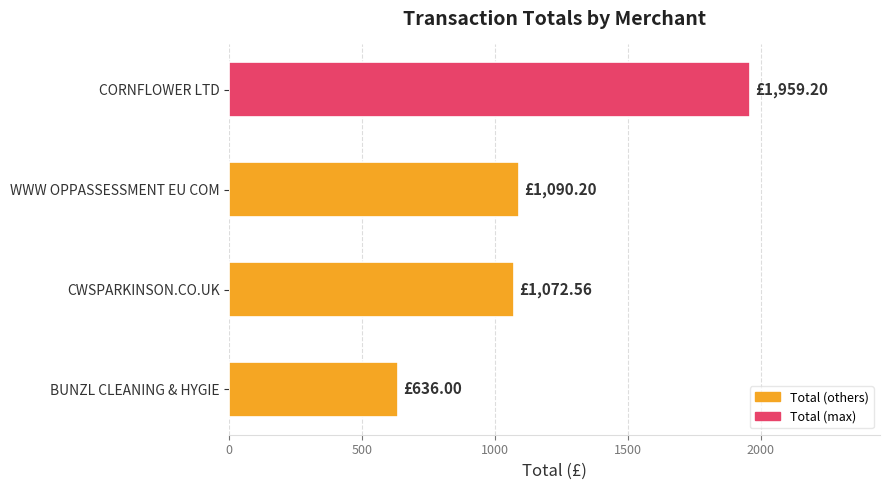

What is the change in value from BUNZL CLEANING & HYGIE to WWW OPPASSESSMENT EU COM?

+454.2